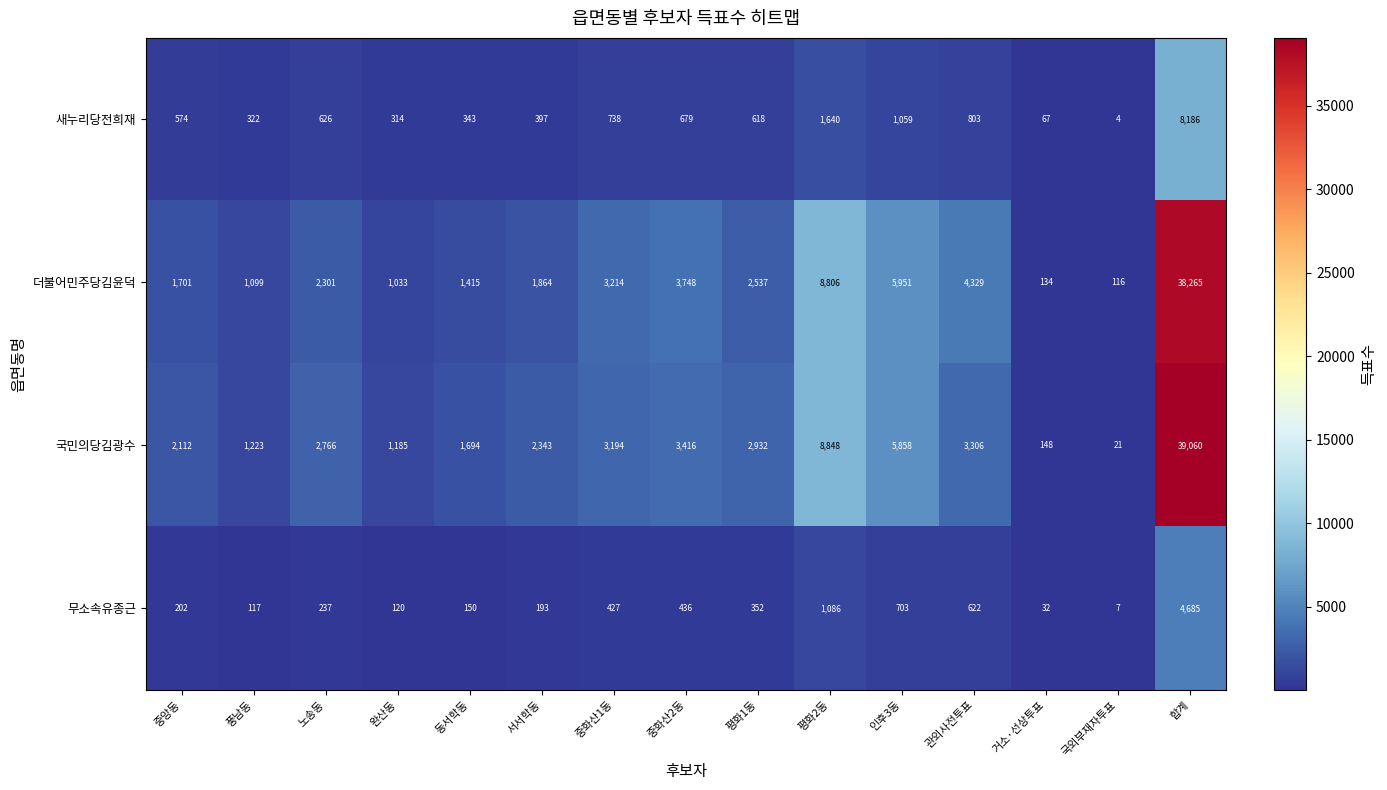

Which series has the largest total across all categories?

국민의당김광수